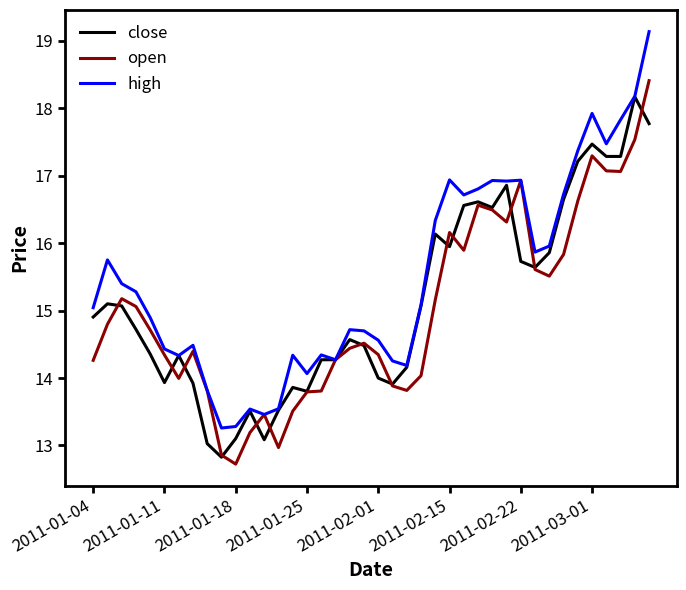

Which series has the widest spread of values?

high